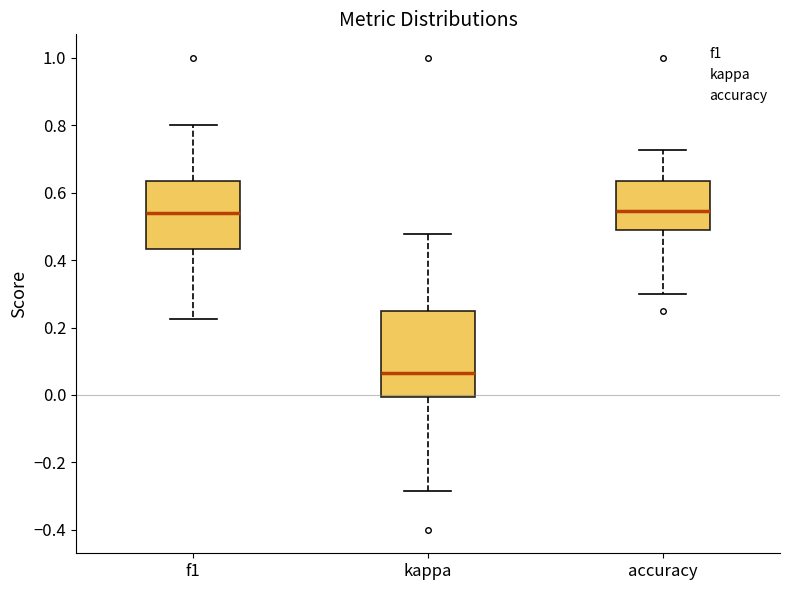

Where does the lower whisker of the box for accuracy end on the y-axis? The values are not printed on the chart, so give them approximately, as read against the axis.

0.30